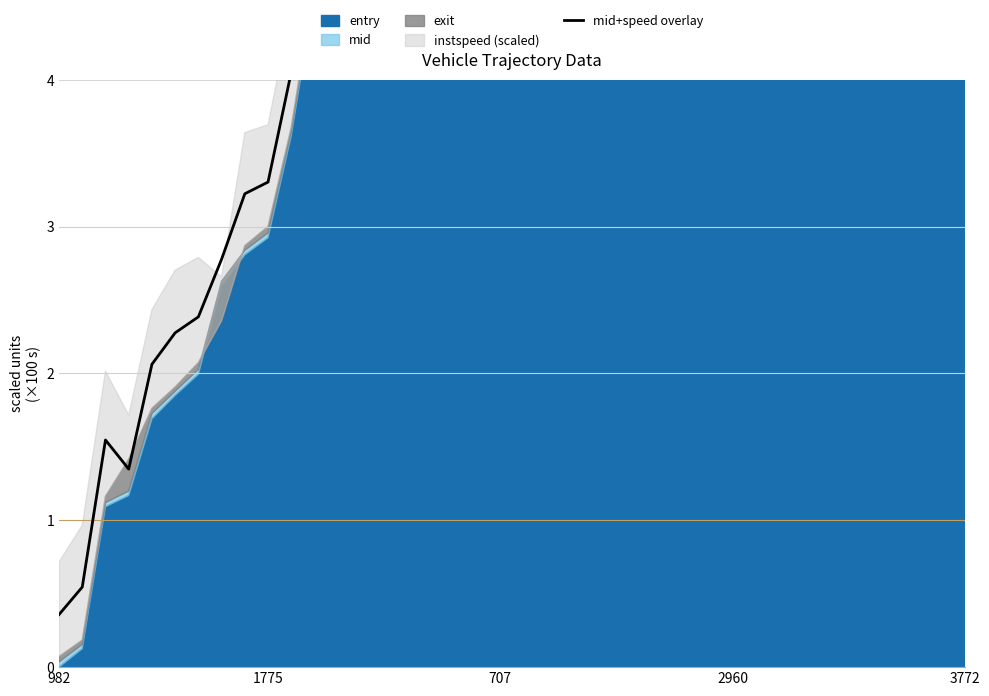

How many interior local peaks (higher than both neighbors) does the data have?

4